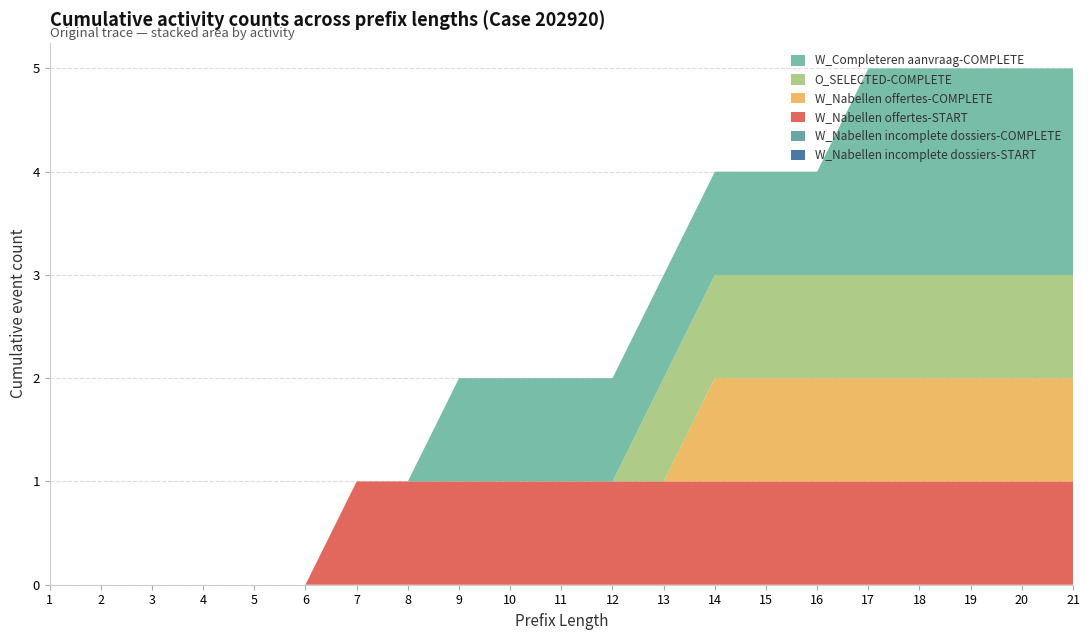

Reading right to left, extract all data points from this chart.

W_Nabellen incomplete dossiers-START: 0	0	0	0	0	0	0	0	0	0	0	0	0	0	0	0	0	0	0	0	0
W_Nabellen incomplete dossiers-COMPLETE: 0	0	0	0	0	0	0	0	0	0	0	0	0	0	0	0	0	0	0	0	0
W_Nabellen offertes-START: 1	1	1	1	1	1	1	1	1	1	1	1	1	1	1	0	0	0	0	0	0
W_Nabellen offertes-COMPLETE: 1	1	1	1	1	1	1	1	0	0	0	0	0	0	0	0	0	0	0	0	0
O_SELECTED-COMPLETE: 1	1	1	1	1	1	1	1	1	0	0	0	0	0	0	0	0	0	0	0	0
W_Completeren aanvraag-COMPLETE: 2	2	2	2	2	1	1	1	1	1	1	1	1	0	0	0	0	0	0	0	0